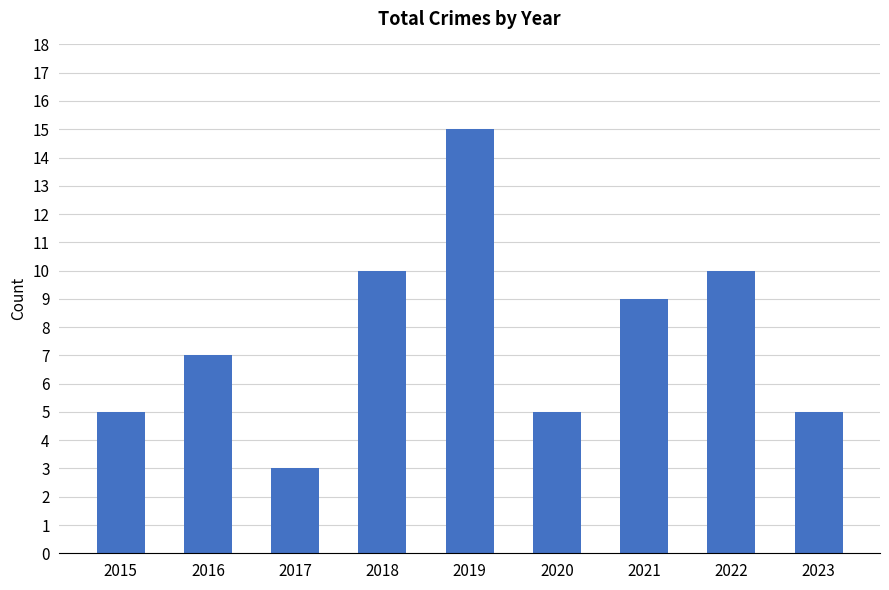

What is the sum of all values?

69